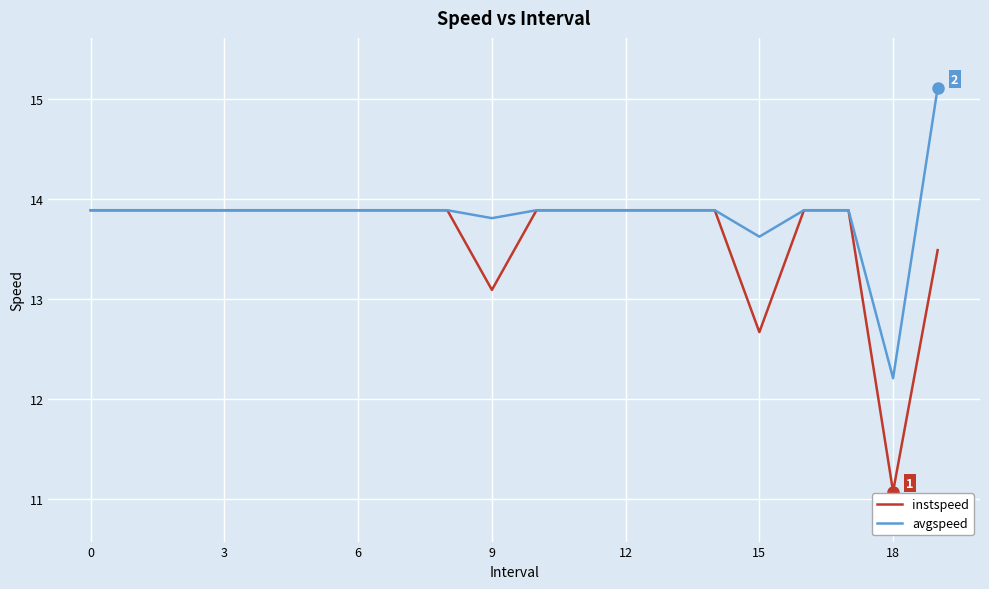

What is the smallest value displayed?

11.1